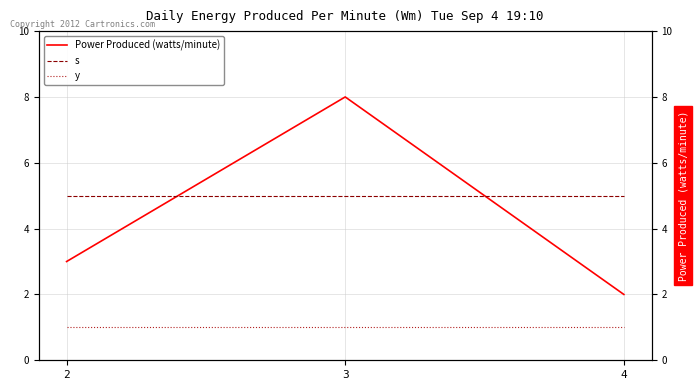

Rank the series at 2 from highest to lowest value.

s, Power Produced (watts/minute), y